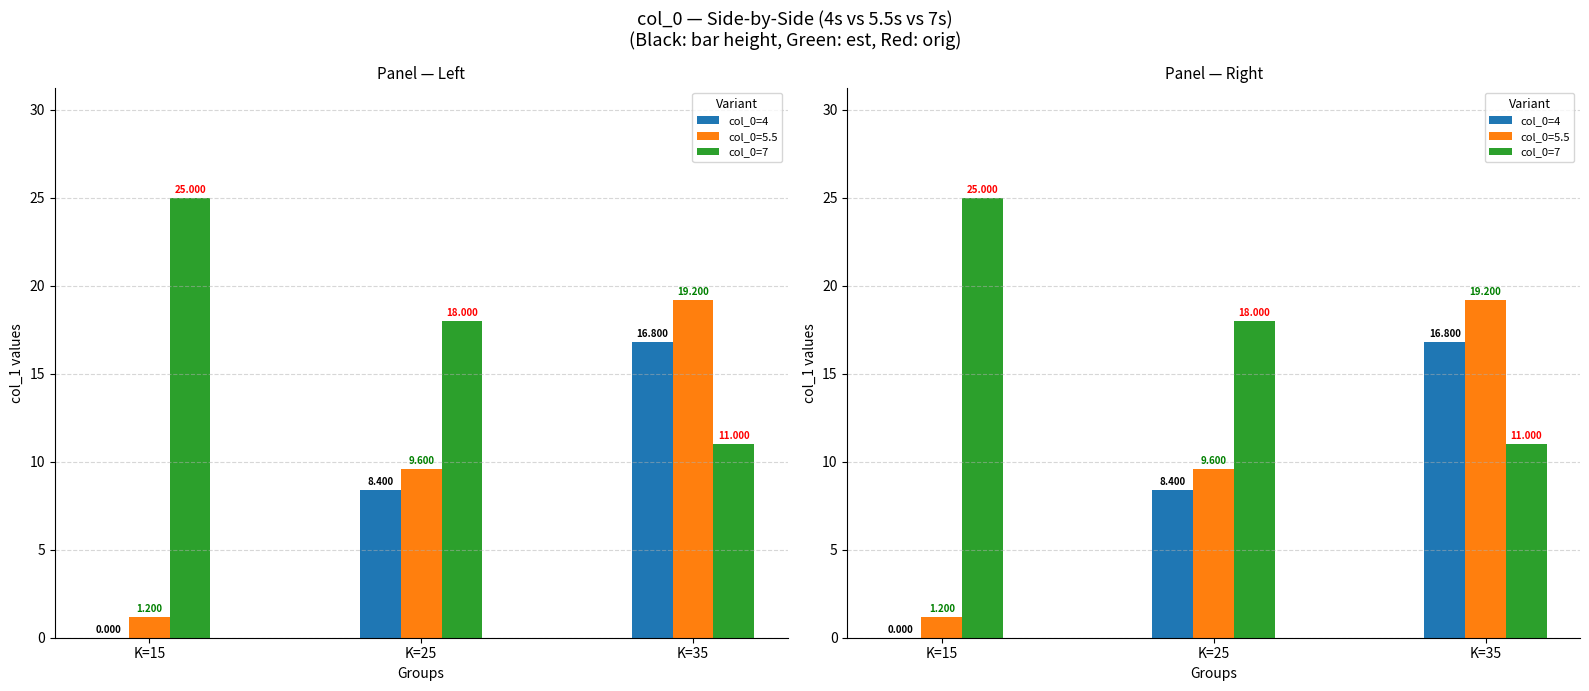

What is the value of the col_0=7 bar at the 3rd from the left?

11.0